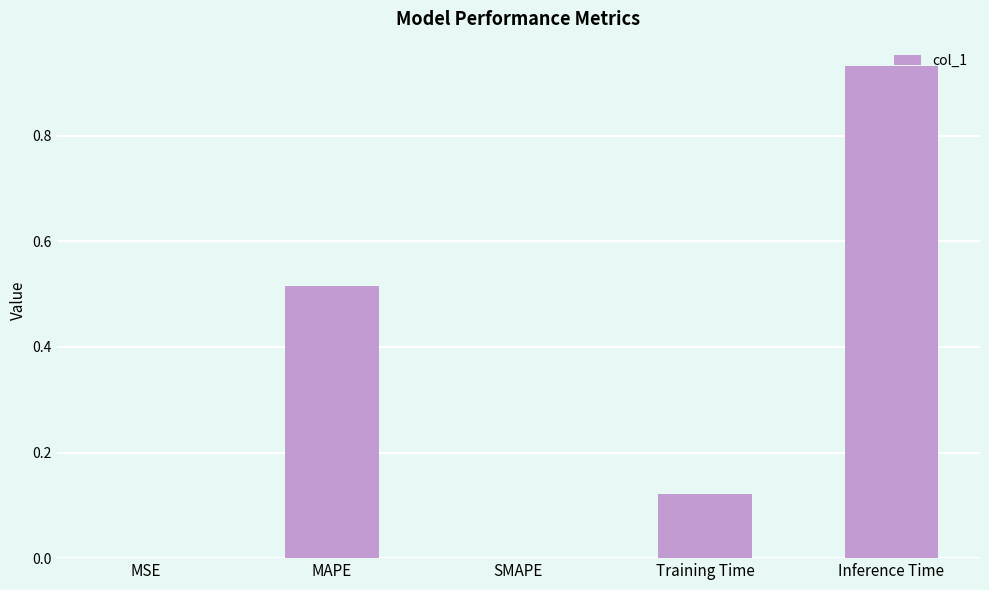

Between MSE and Inference Time, which is larger?

Inference Time